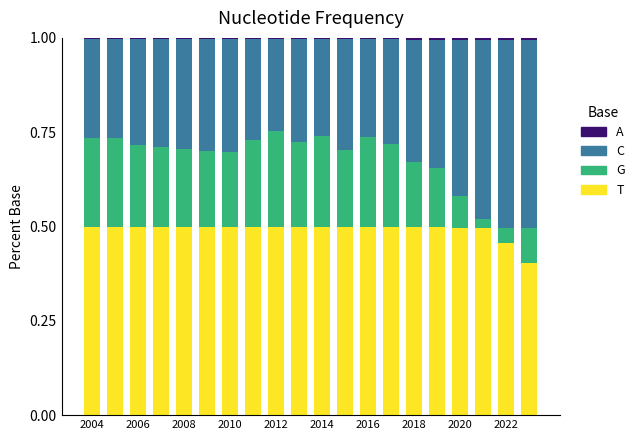

How many bars are there in total?

20